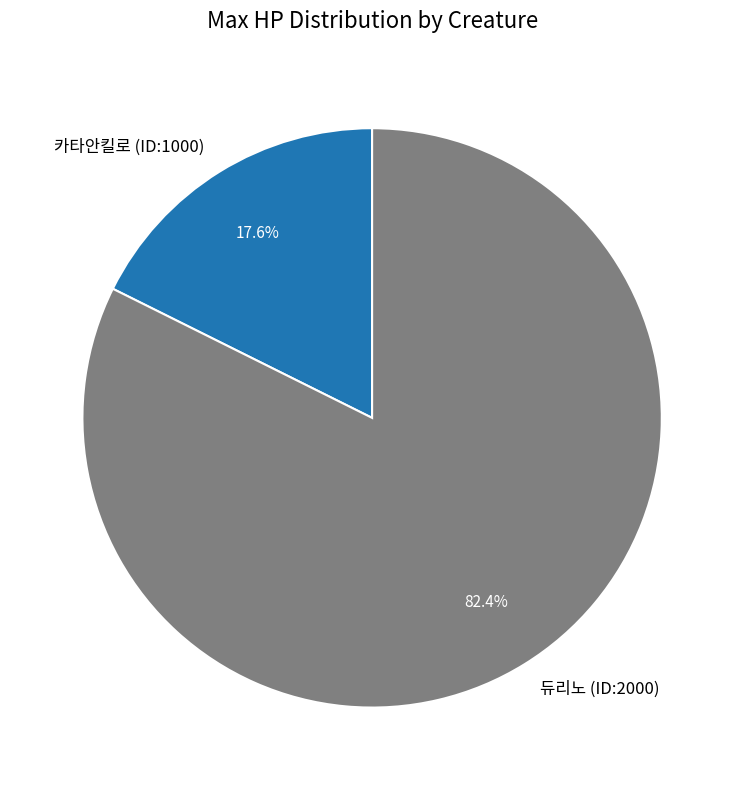

The 카타안킬로 (ID:1000) slice represents 32% of the pie. True or false?

False